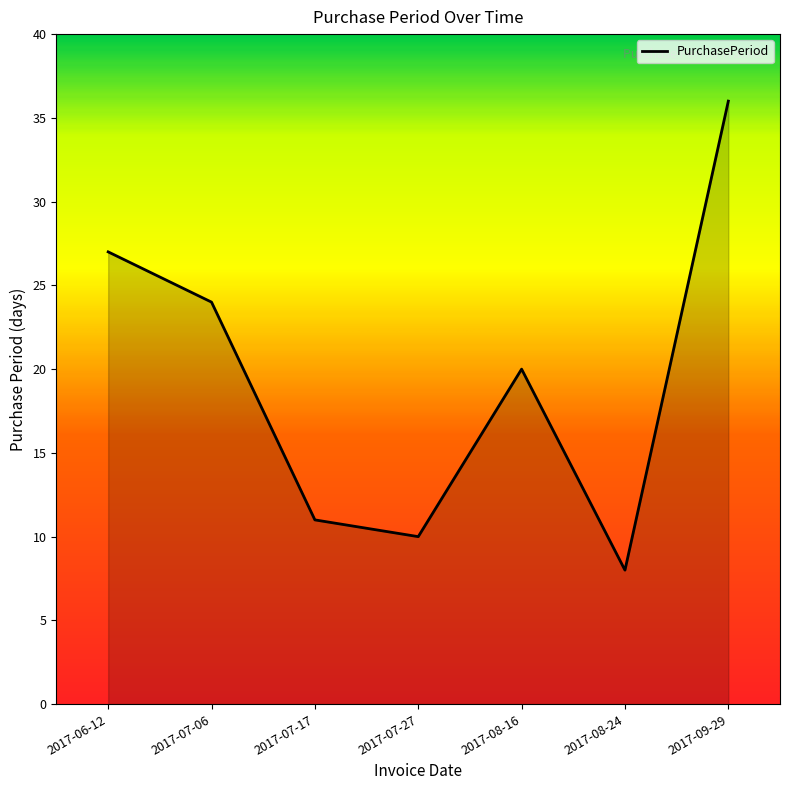

The value at 2017-07-27 is 10. True or false?

True